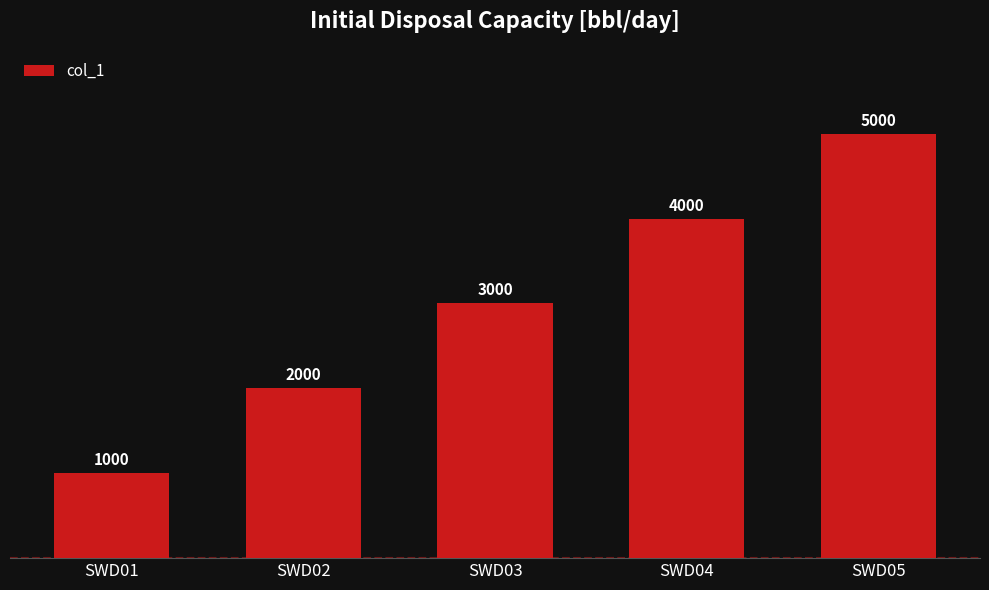

Which category has the highest value across all series?

SWD05